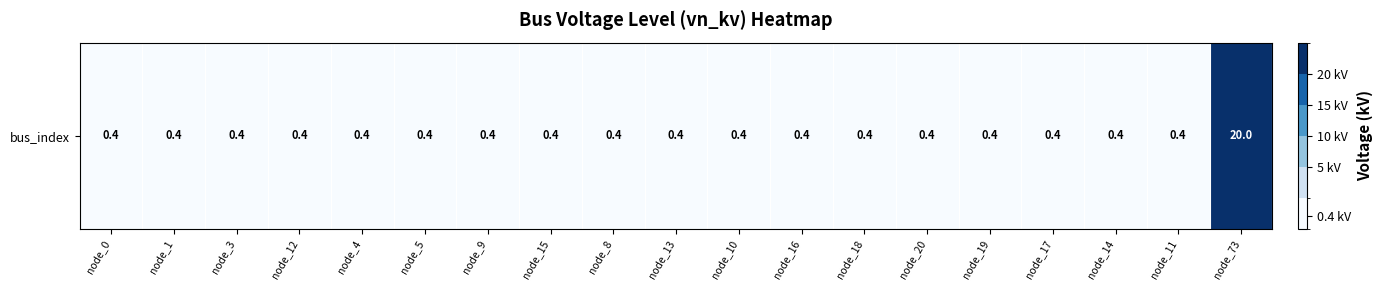

The chart shows a value of 0.6 at node_9. True or false?

False